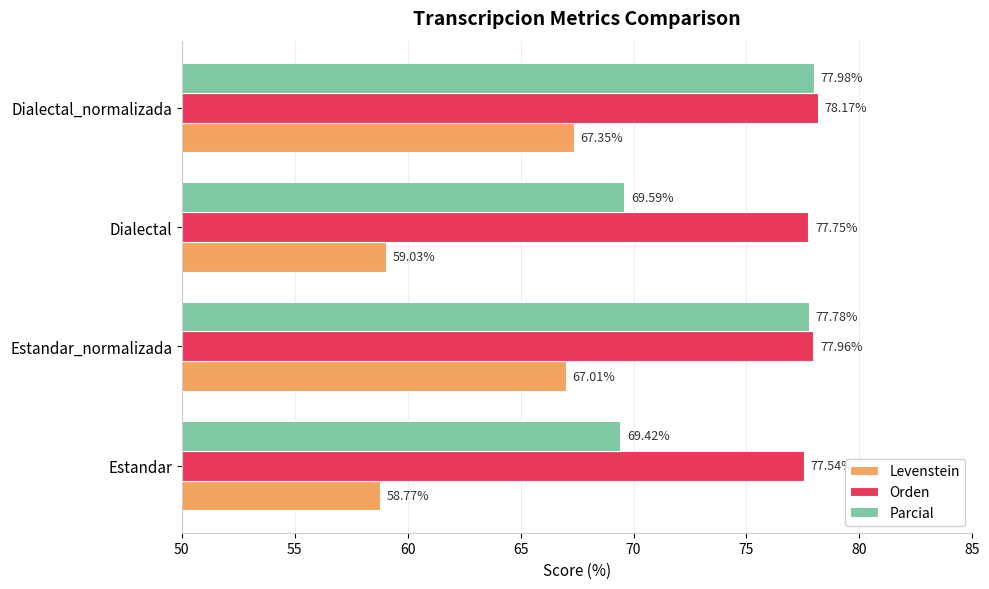

What is the average value of the Parcial series?

73.7